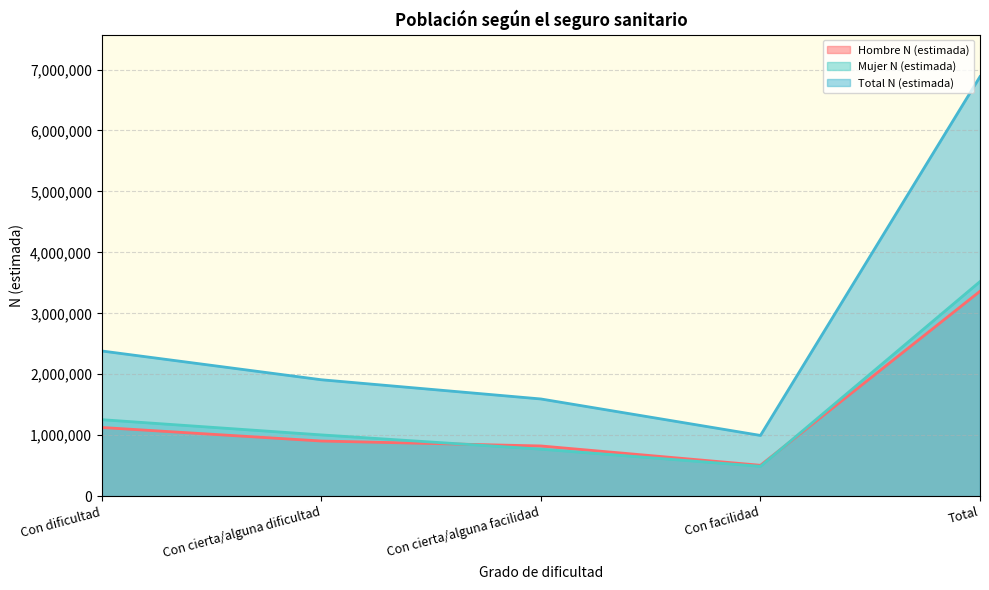

Where is the first local minimum for Hombre N (estimada)?

Con facilidad